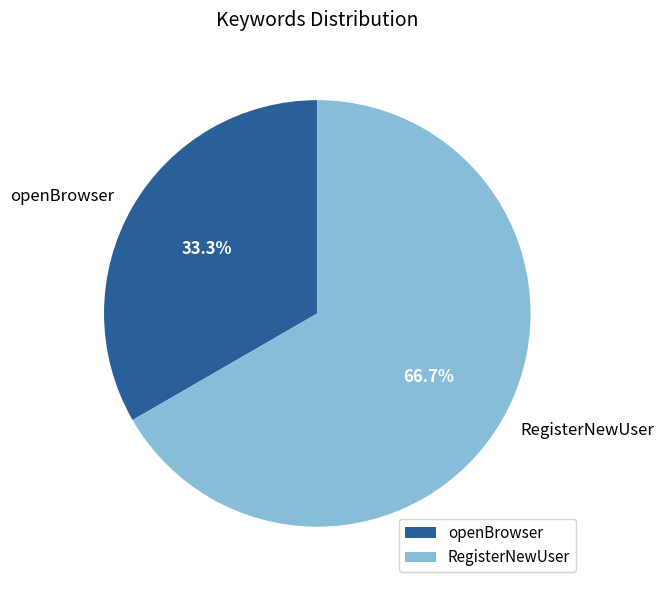

Which slice is the smallest?

openBrowser